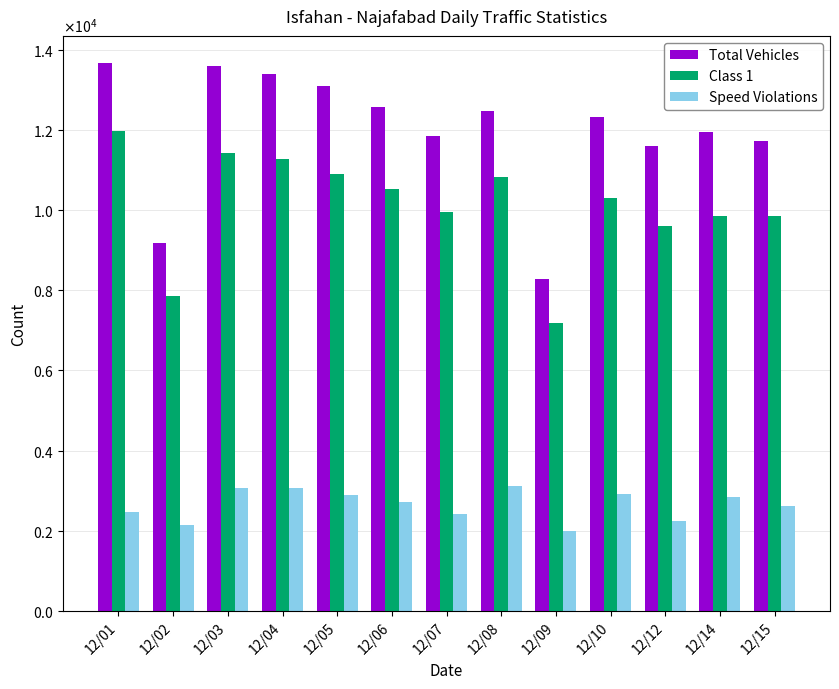

Does the chart contain any negative values?

No